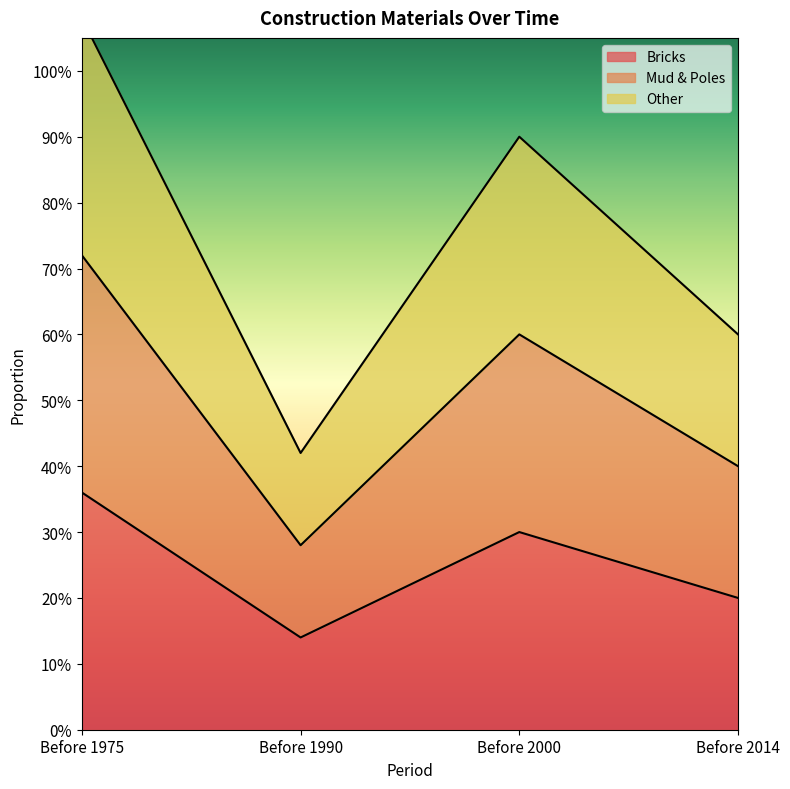

The value of Bricks at Before 2000 is 0.2. True or false?

False